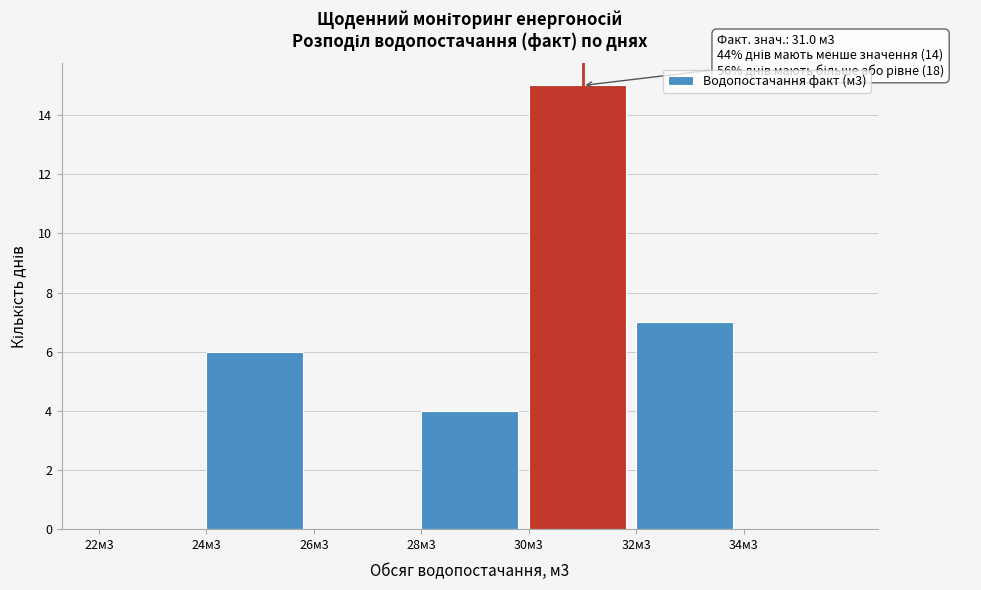

Reading left to right, list all the values displayed in this chart.

22м3=0	24м3=6	26м3=0	28м3=4	30м3=15	32м3=7	34м3=0